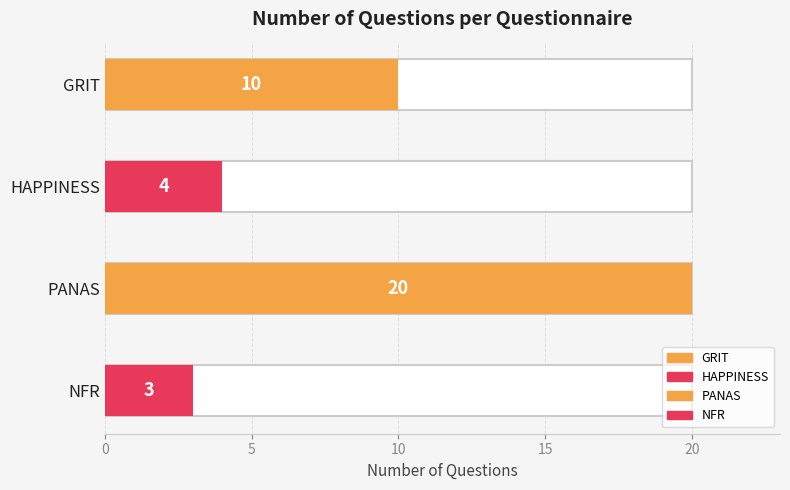

Which has a higher value, HAPPINESS or NFR?

HAPPINESS